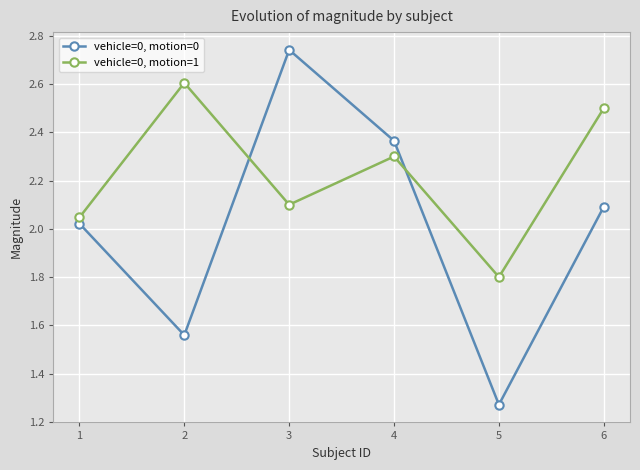

What is the sum of the vehicle=0, motion=0 values at 2 and 3?

4.3